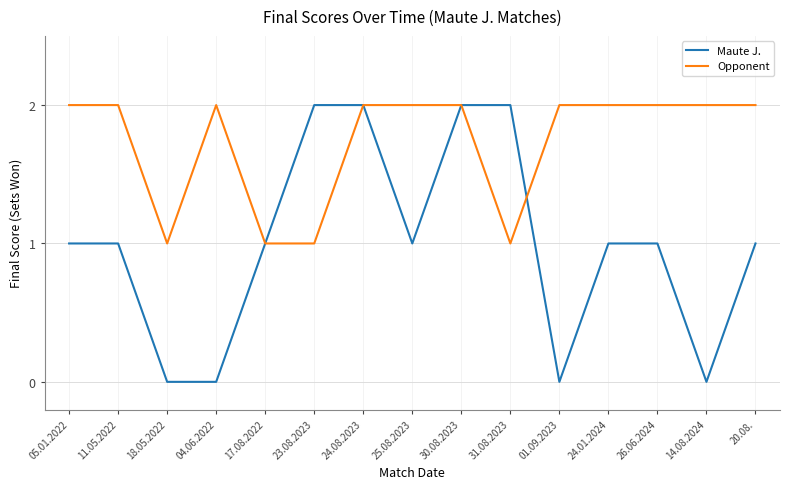

How many lines are shown in the chart?

2